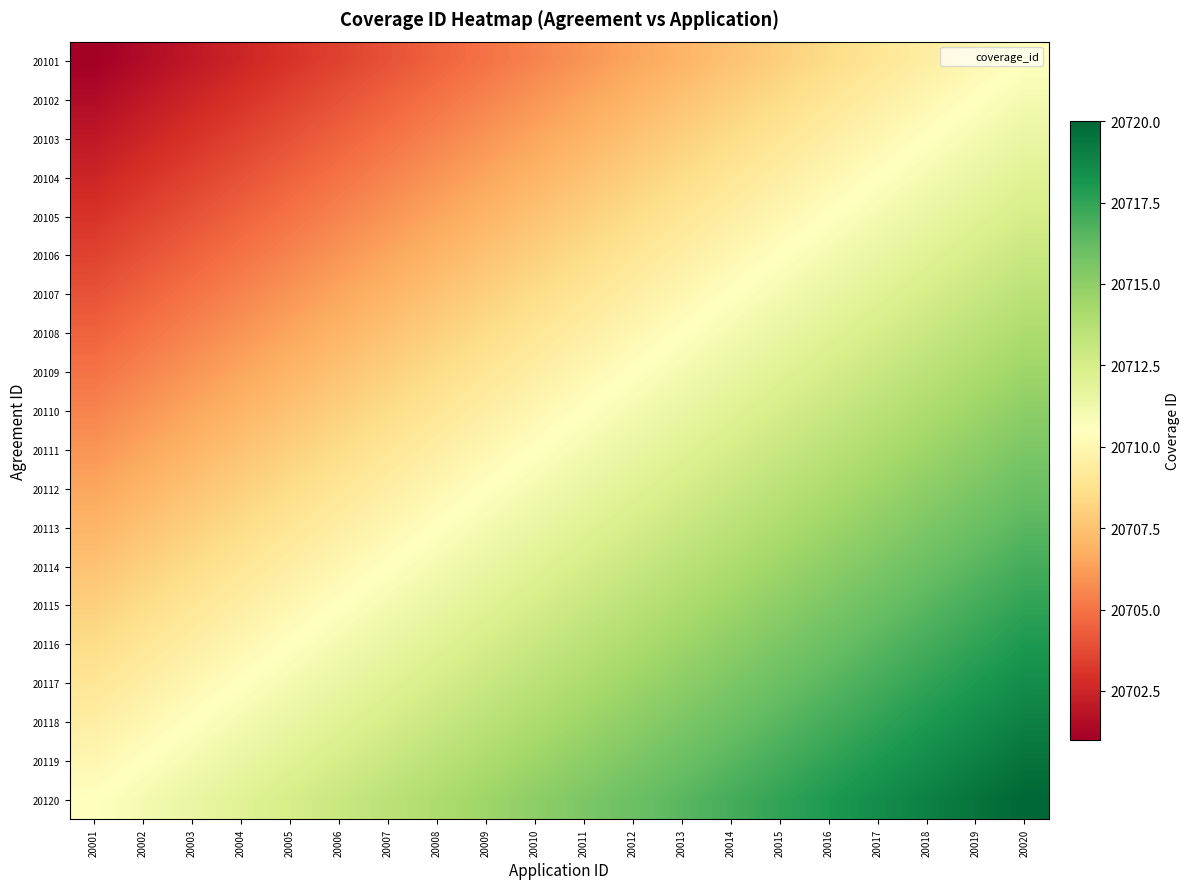

Count the number of categories in the chart.

20